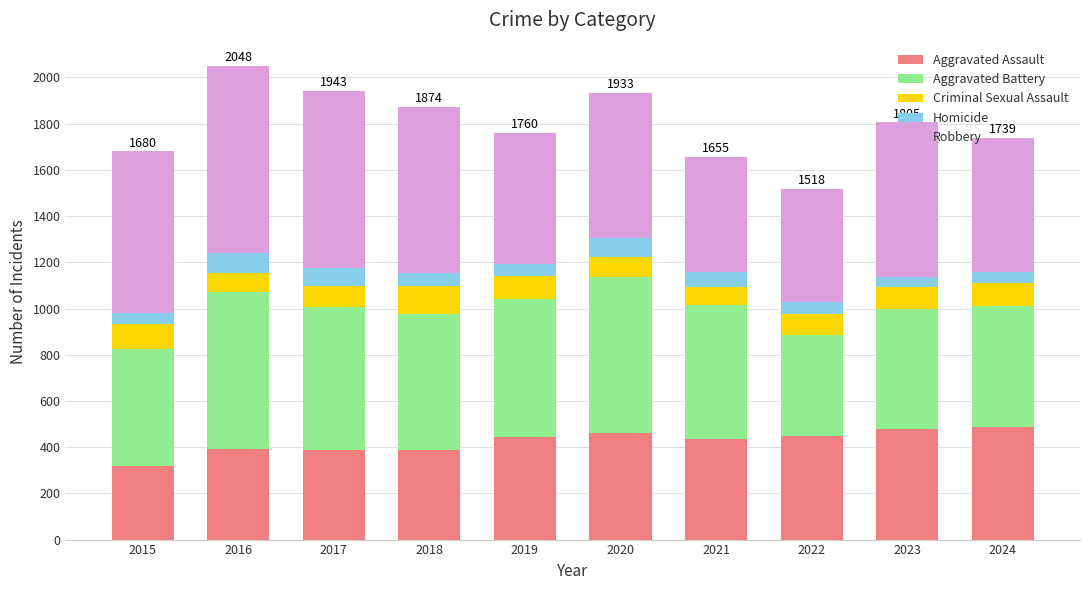

What is the sum of all Aggravated Assault values?

4240